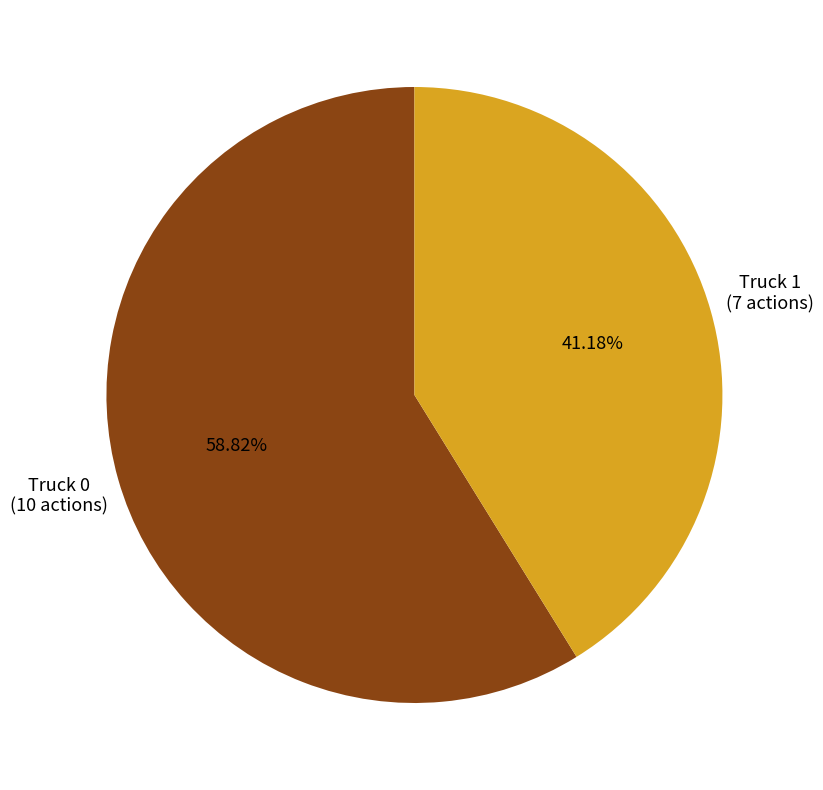

Does Truck 0 represent more than half of the total?

Yes